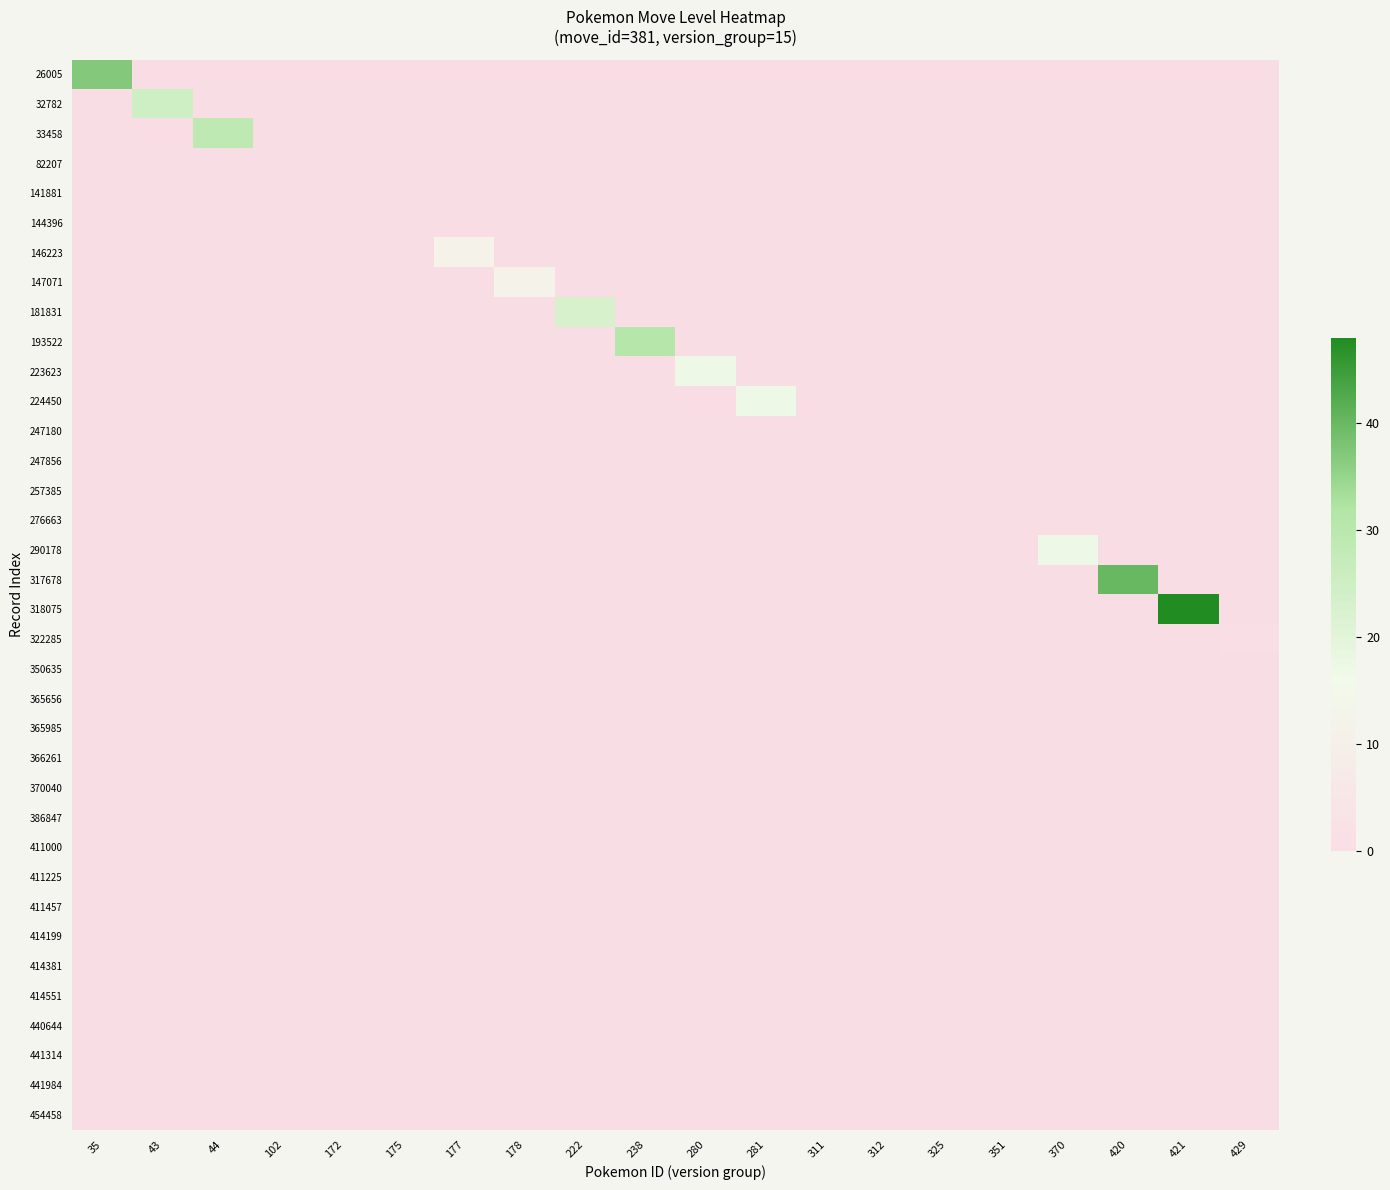

Reading left to right, what are all the values shown in this chart?

26005: 35=37	43=0	44=0	102=0	172=0	175=0	177=0	178=0	222=0	238=0	280=0	281=0	311=0	312=0	325=0	351=0	370=0	420=0	421=0	429=0
32782: 35=0	43=25	44=0	102=0	172=0	175=0	177=0	178=0	222=0	238=0	280=0	281=0	311=0	312=0	325=0	351=0	370=0	420=0	421=0	429=0
33458: 35=0	43=0	44=29	102=0	172=0	175=0	177=0	178=0	222=0	238=0	280=0	281=0	311=0	312=0	325=0	351=0	370=0	420=0	421=0	429=0
82207: 35=0	43=0	44=0	102=0	172=0	175=0	177=0	178=0	222=0	238=0	280=0	281=0	311=0	312=0	325=0	351=0	370=0	420=0	421=0	429=0
141881: 35=0	43=0	44=0	102=0	172=0	175=0	177=0	178=0	222=0	238=0	280=0	281=0	311=0	312=0	325=0	351=0	370=0	420=0	421=0	429=0
144396: 35=0	43=0	44=0	102=0	172=0	175=0	177=0	178=0	222=0	238=0	280=0	281=0	311=0	312=0	325=0	351=0	370=0	420=0	421=0	429=0
146223: 35=0	43=0	44=0	102=0	172=0	175=0	177=12	178=0	222=0	238=0	280=0	281=0	311=0	312=0	325=0	351=0	370=0	420=0	421=0	429=0
147071: 35=0	43=0	44=0	102=0	172=0	175=0	177=0	178=12	222=0	238=0	280=0	281=0	311=0	312=0	325=0	351=0	370=0	420=0	421=0	429=0
181831: 35=0	43=0	44=0	102=0	172=0	175=0	177=0	178=0	222=23	238=0	280=0	281=0	311=0	312=0	325=0	351=0	370=0	420=0	421=0	429=0
193522: 35=0	43=0	44=0	102=0	172=0	175=0	177=0	178=0	222=0	238=31	280=0	281=0	311=0	312=0	325=0	351=0	370=0	420=0	421=0	429=0
223623: 35=0	43=0	44=0	102=0	172=0	175=0	177=0	178=0	222=0	238=0	280=17	281=0	311=0	312=0	325=0	351=0	370=0	420=0	421=0	429=0
224450: 35=0	43=0	44=0	102=0	172=0	175=0	177=0	178=0	222=0	238=0	280=0	281=17	311=0	312=0	325=0	351=0	370=0	420=0	421=0	429=0
247180: 35=0	43=0	44=0	102=0	172=0	175=0	177=0	178=0	222=0	238=0	280=0	281=0	311=0	312=0	325=0	351=0	370=0	420=0	421=0	429=0
247856: 35=0	43=0	44=0	102=0	172=0	175=0	177=0	178=0	222=0	238=0	280=0	281=0	311=0	312=0	325=0	351=0	370=0	420=0	421=0	429=0
257385: 35=0	43=0	44=0	102=0	172=0	175=0	177=0	178=0	222=0	238=0	280=0	281=0	311=0	312=0	325=0	351=0	370=0	420=0	421=0	429=0
276663: 35=0	43=0	44=0	102=0	172=0	175=0	177=0	178=0	222=0	238=0	280=0	281=0	311=0	312=0	325=0	351=0	370=0	420=0	421=0	429=0
290178: 35=0	43=0	44=0	102=0	172=0	175=0	177=0	178=0	222=0	238=0	280=0	281=0	311=0	312=0	325=0	351=0	370=17	420=0	421=0	429=0
317678: 35=0	43=0	44=0	102=0	172=0	175=0	177=0	178=0	222=0	238=0	280=0	281=0	311=0	312=0	325=0	351=0	370=0	420=40	421=0	429=0
318075: 35=0	43=0	44=0	102=0	172=0	175=0	177=0	178=0	222=0	238=0	280=0	281=0	311=0	312=0	325=0	351=0	370=0	420=0	421=48	429=0
322285: 35=0	43=0	44=0	102=0	172=0	175=0	177=0	178=0	222=0	238=0	280=0	281=0	311=0	312=0	325=0	351=0	370=0	420=0	421=0	429=1
350635: 35=0	43=0	44=0	102=0	172=0	175=0	177=0	178=0	222=0	238=0	280=0	281=0	311=0	312=0	325=0	351=0	370=0	420=0	421=0	429=0
365656: 35=0	43=0	44=0	102=0	172=0	175=0	177=0	178=0	222=0	238=0	280=0	281=0	311=0	312=0	325=0	351=0	370=0	420=0	421=0	429=0
365985: 35=0	43=0	44=0	102=0	172=0	175=0	177=0	178=0	222=0	238=0	280=0	281=0	311=0	312=0	325=0	351=0	370=0	420=0	421=0	429=0
366261: 35=0	43=0	44=0	102=0	172=0	175=0	177=0	178=0	222=0	238=0	280=0	281=0	311=0	312=0	325=0	351=0	370=0	420=0	421=0	429=0
370040: 35=0	43=0	44=0	102=0	172=0	175=0	177=0	178=0	222=0	238=0	280=0	281=0	311=0	312=0	325=0	351=0	370=0	420=0	421=0	429=0
386847: 35=0	43=0	44=0	102=0	172=0	175=0	177=0	178=0	222=0	238=0	280=0	281=0	311=0	312=0	325=0	351=0	370=0	420=0	421=0	429=0
411000: 35=0	43=0	44=0	102=0	172=0	175=0	177=0	178=0	222=0	238=0	280=0	281=0	311=0	312=0	325=0	351=0	370=0	420=0	421=0	429=0
411225: 35=0	43=0	44=0	102=0	172=0	175=0	177=0	178=0	222=0	238=0	280=0	281=0	311=0	312=0	325=0	351=0	370=0	420=0	421=0	429=0
411457: 35=0	43=0	44=0	102=0	172=0	175=0	177=0	178=0	222=0	238=0	280=0	281=0	311=0	312=0	325=0	351=0	370=0	420=0	421=0	429=0
414199: 35=0	43=0	44=0	102=0	172=0	175=0	177=0	178=0	222=0	238=0	280=0	281=0	311=0	312=0	325=0	351=0	370=0	420=0	421=0	429=0
414381: 35=0	43=0	44=0	102=0	172=0	175=0	177=0	178=0	222=0	238=0	280=0	281=0	311=0	312=0	325=0	351=0	370=0	420=0	421=0	429=0
414551: 35=0	43=0	44=0	102=0	172=0	175=0	177=0	178=0	222=0	238=0	280=0	281=0	311=0	312=0	325=0	351=0	370=0	420=0	421=0	429=0
440644: 35=0	43=0	44=0	102=0	172=0	175=0	177=0	178=0	222=0	238=0	280=0	281=0	311=0	312=0	325=0	351=0	370=0	420=0	421=0	429=0
441314: 35=0	43=0	44=0	102=0	172=0	175=0	177=0	178=0	222=0	238=0	280=0	281=0	311=0	312=0	325=0	351=0	370=0	420=0	421=0	429=0
441984: 35=0	43=0	44=0	102=0	172=0	175=0	177=0	178=0	222=0	238=0	280=0	281=0	311=0	312=0	325=0	351=0	370=0	420=0	421=0	429=0
454458: 35=0	43=0	44=0	102=0	172=0	175=0	177=0	178=0	222=0	238=0	280=0	281=0	311=0	312=0	325=0	351=0	370=0	420=0	421=0	429=0